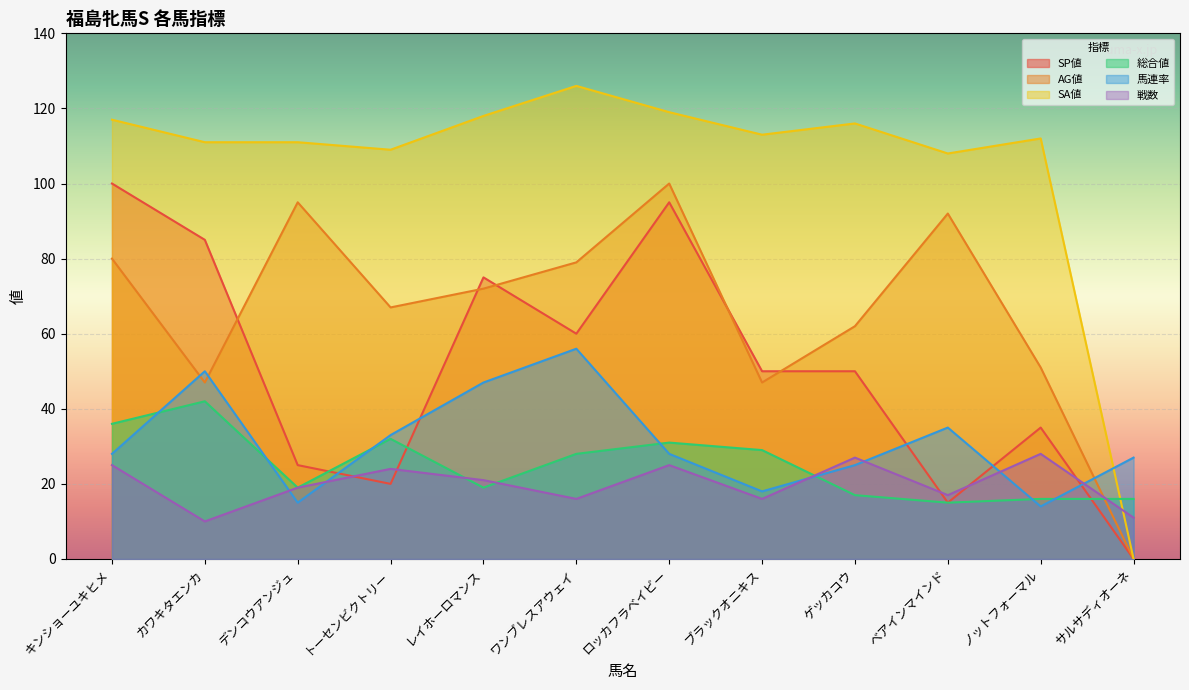

At how many categories does at least one series exceed 11?

12